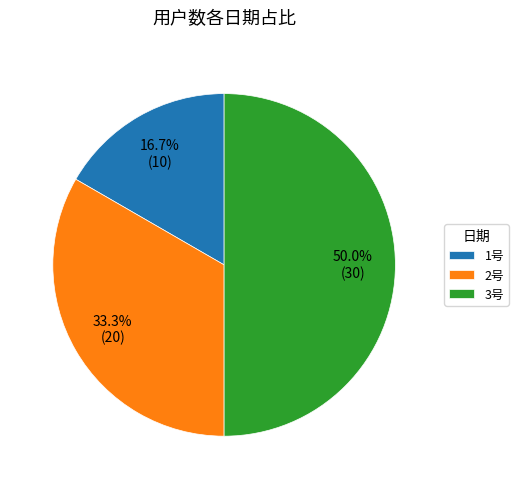

Rank the categories by value from lowest to highest.

1号, 2号, 3号